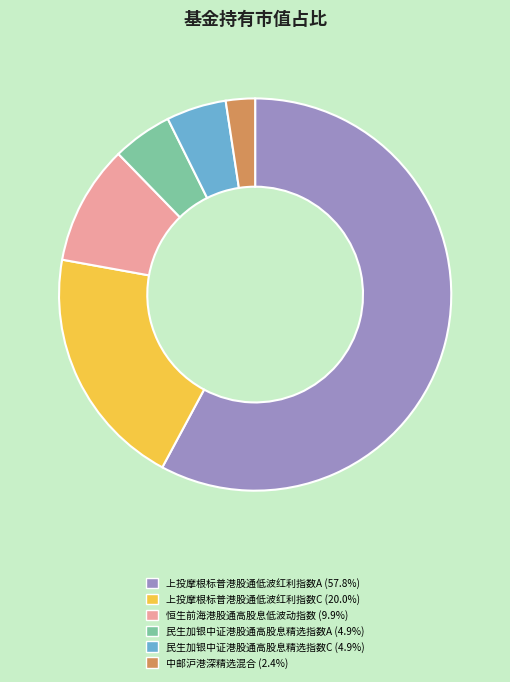

The 恒生前海港股通高股息低波动指数 slice represents 10% of the pie. True or false?

True